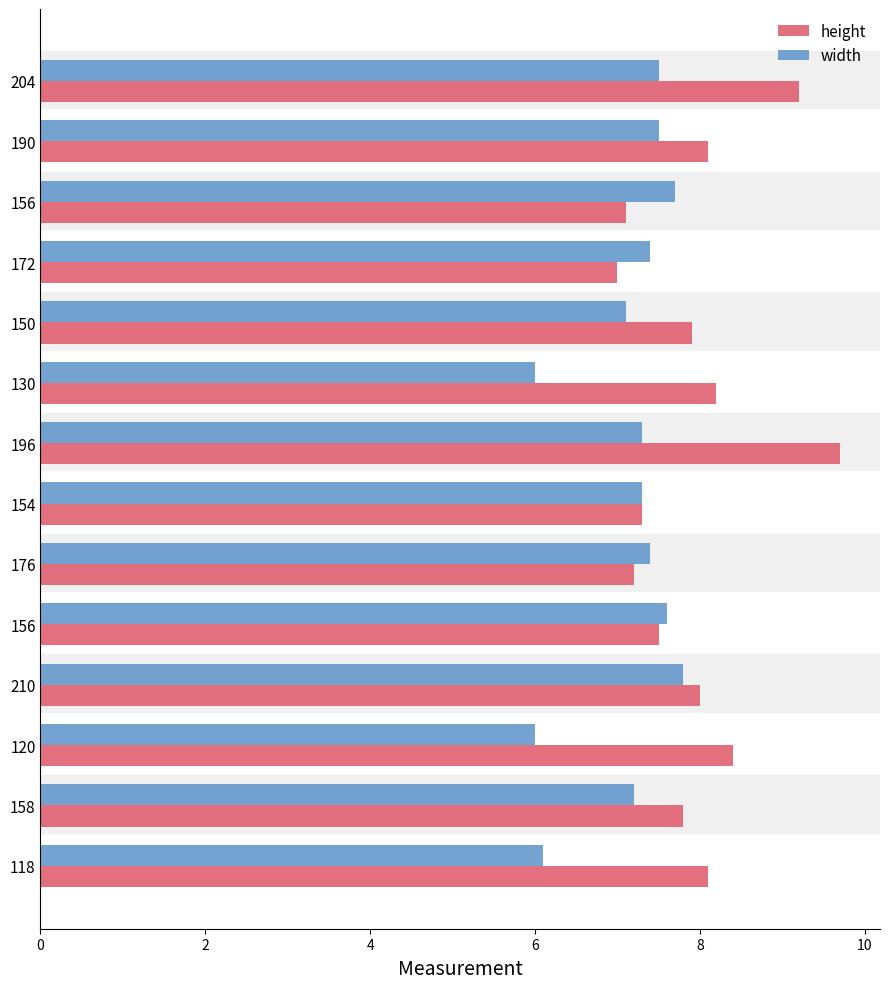

What are all the series names shown in the legend?

height, width